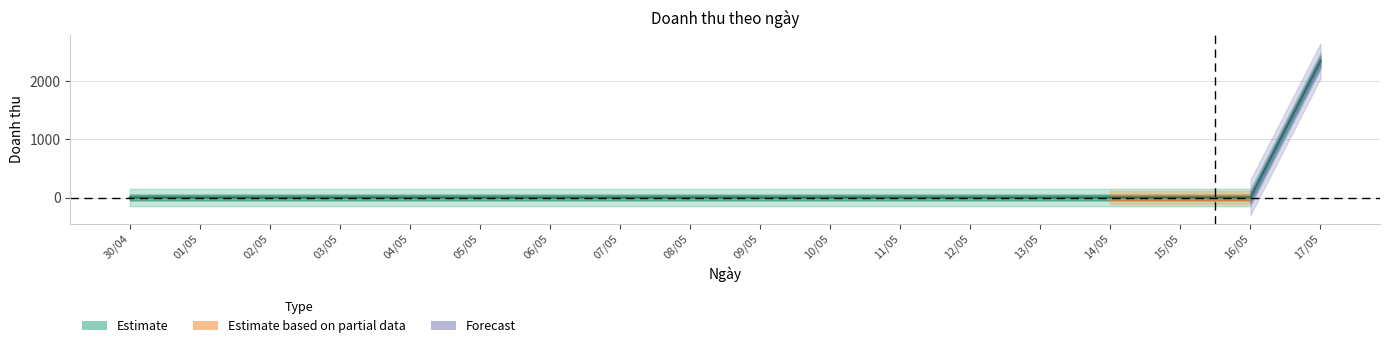

List the labels in order of value, largest first.

17/05, 30/04, 01/05, 02/05, 03/05, 04/05, 05/05, 06/05, 07/05, 08/05, 09/05, 10/05, 11/05, 12/05, 13/05, 14/05, 15/05, 16/05